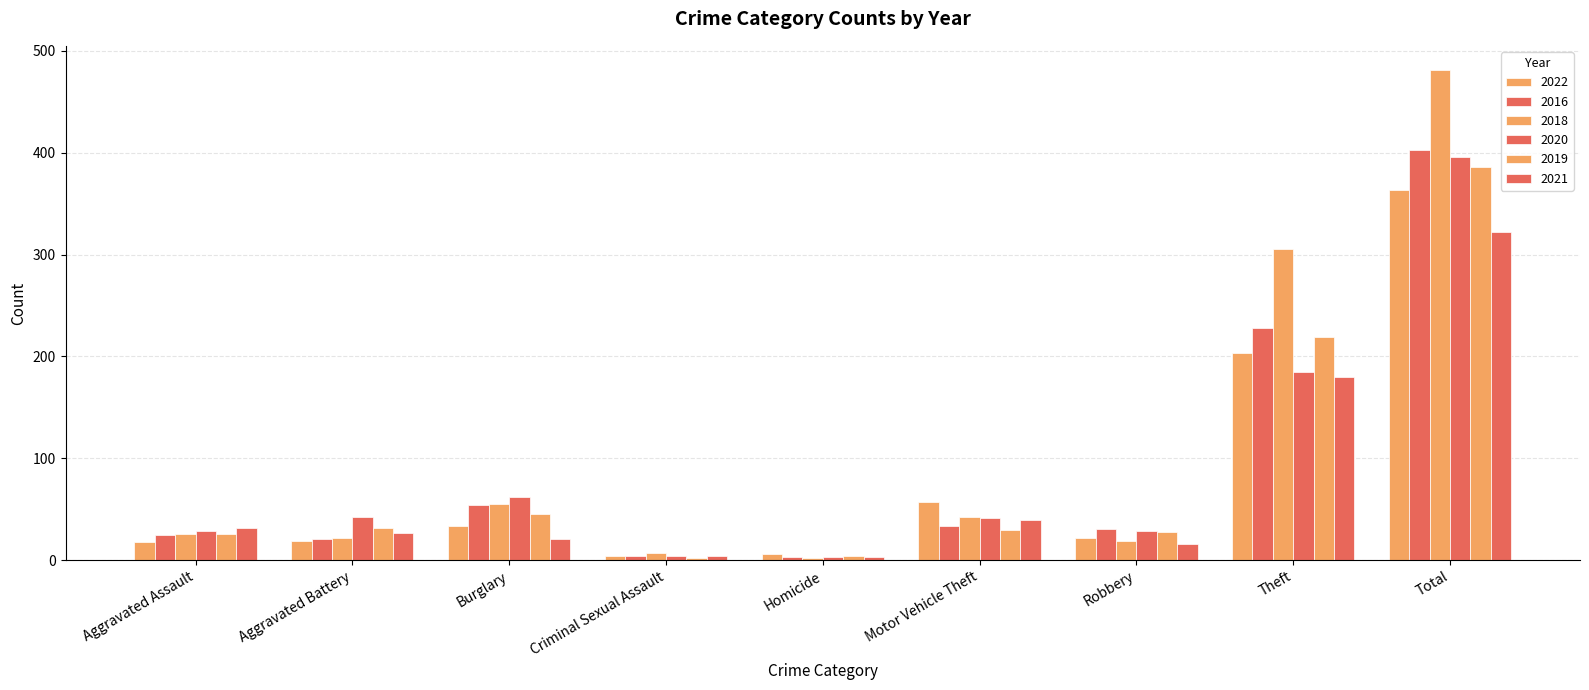

Reading left to right, list all the values displayed in this chart.

2022: 18	19	34	4	6	57	22	203	363
2016: 25	21	54	4	3	34	31	228	403
2018: 26	22	55	7	2	42	19	306	481
2020: 29	42	62	4	3	41	29	185	396
2019: 26	32	45	2	4	30	28	219	386
2021: 32	27	21	4	3	39	16	180	322